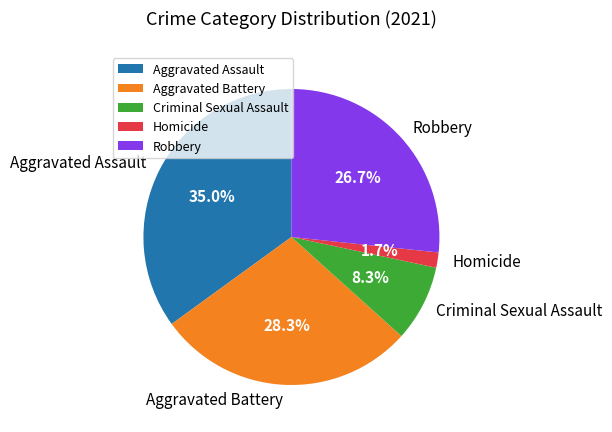

To the nearest percent, what is the combined percentage of Robbery and Aggravated Assault?

62%